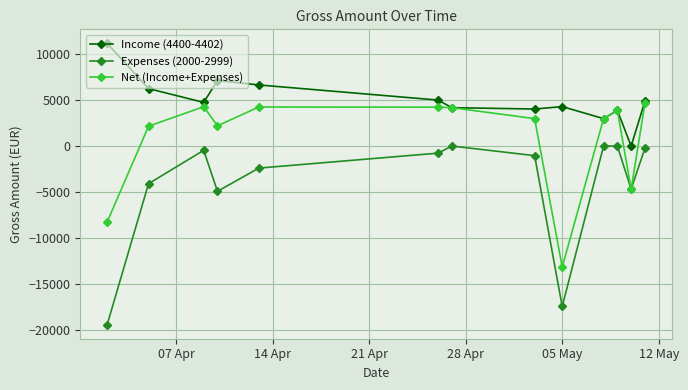

True or false: Income (4400-4402) and Expenses (2000-2999) intersect in this chart.

False